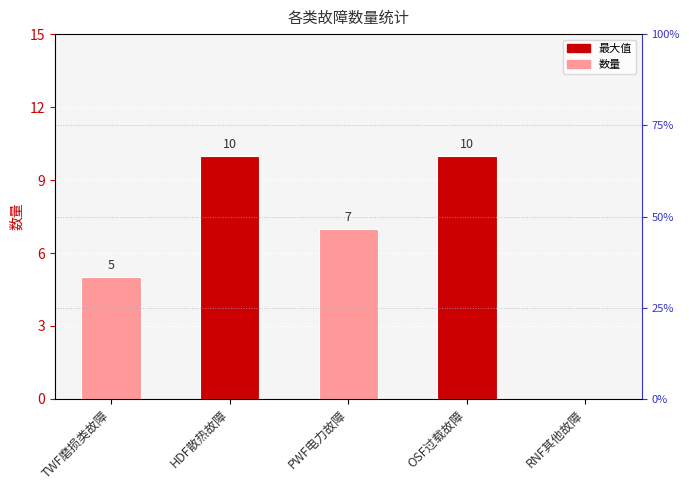

Does the chart contain stacked bars?

No